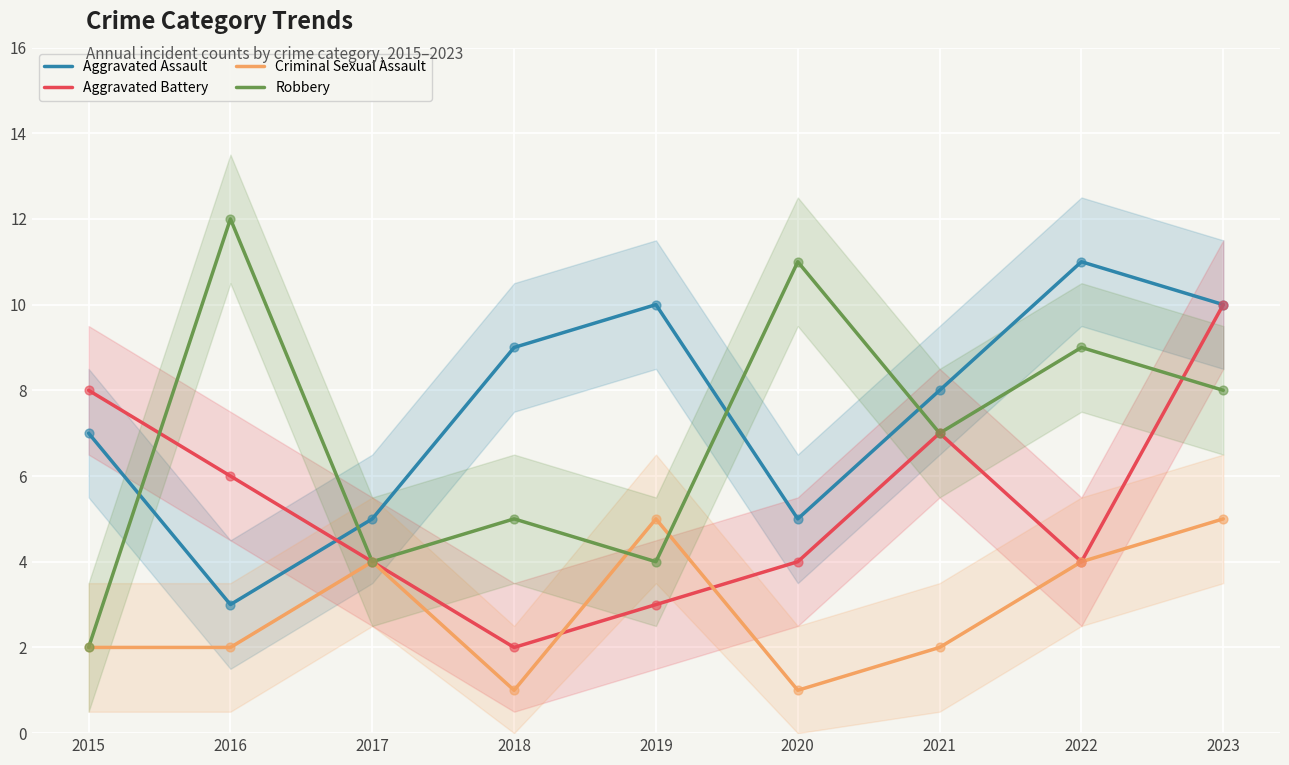

Is the value of Criminal Sexual Assault at 2017 greater than the value of Aggravated Assault at 2018?

No